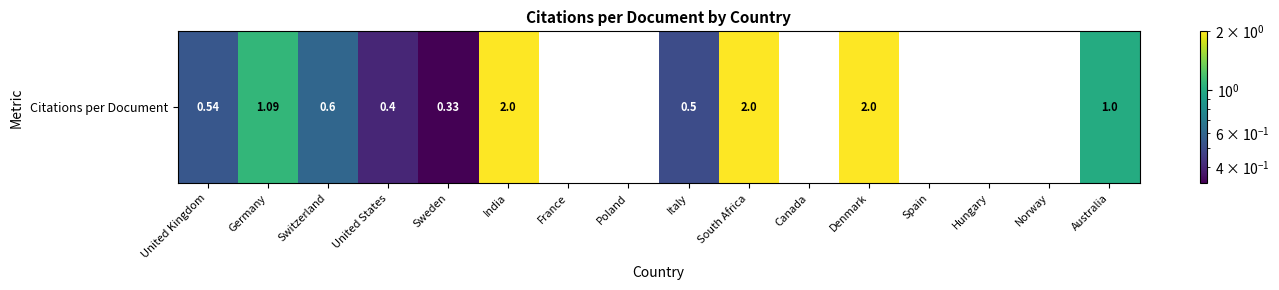

The chart shows a value of 2.0 at Denmark. True or false?

True